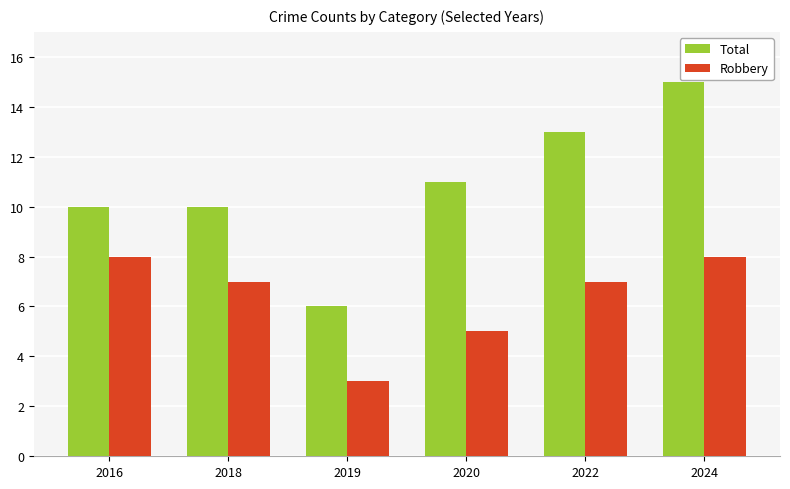

How many bars are there in each group?

2